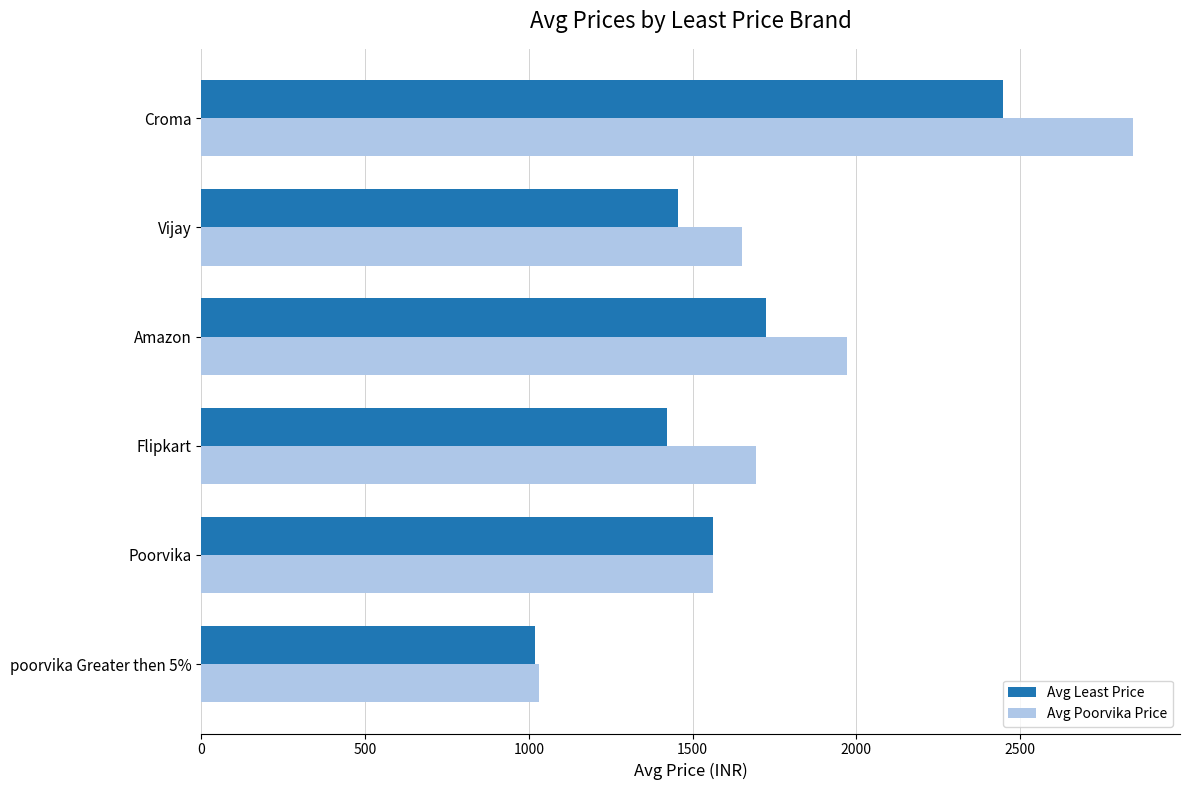

What is the difference between the maximum and minimum values in the Avg Least Price series?

1431.0